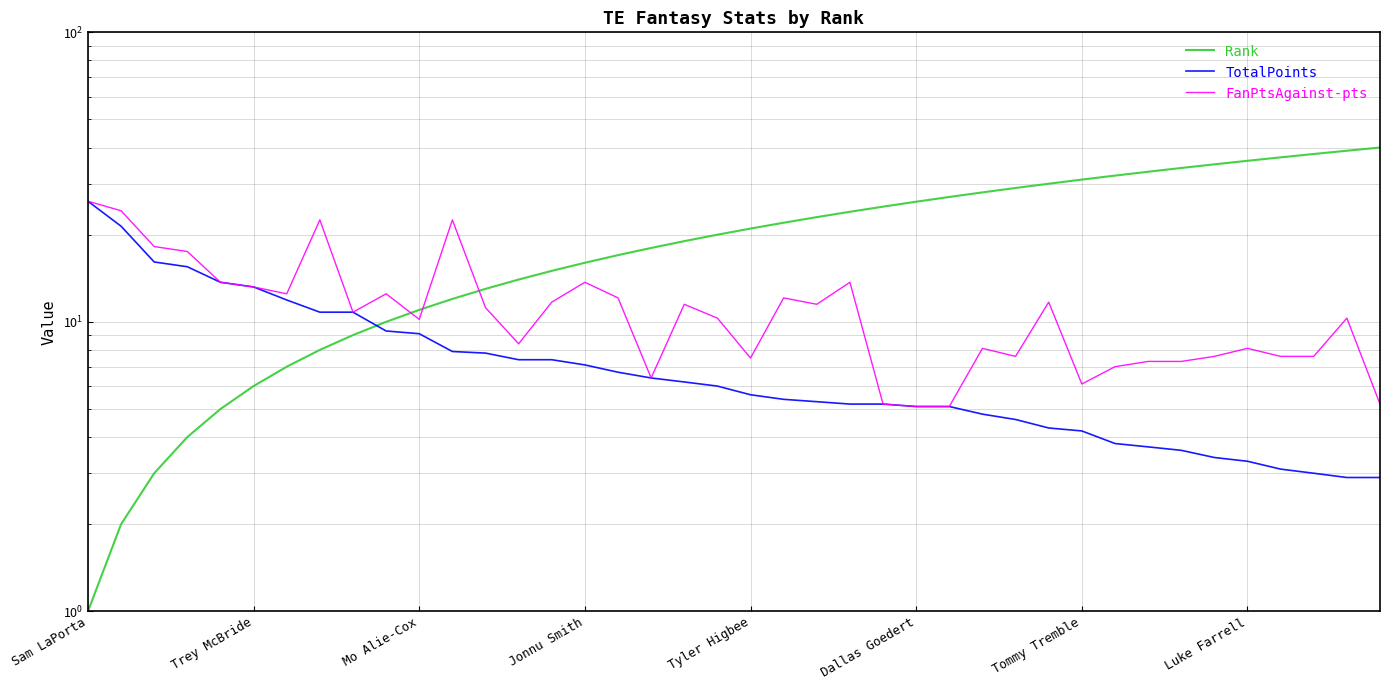

True or false: Rank has a value of 33.7 at Tyler Higbee.

False